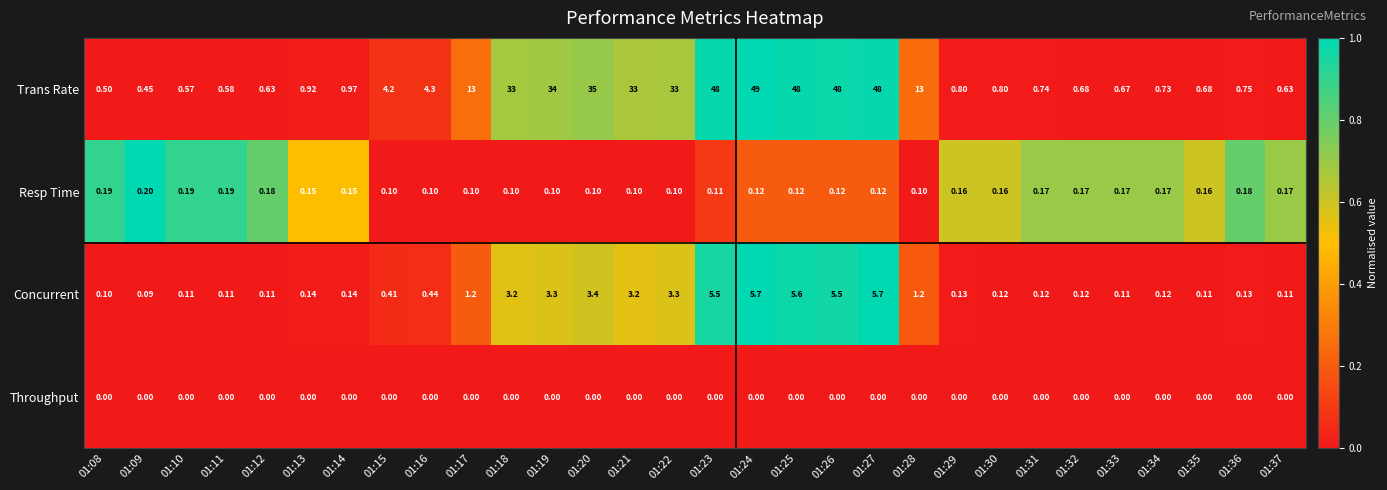

Which series changed the most between 01:11 and 01:31?

Trans Rate